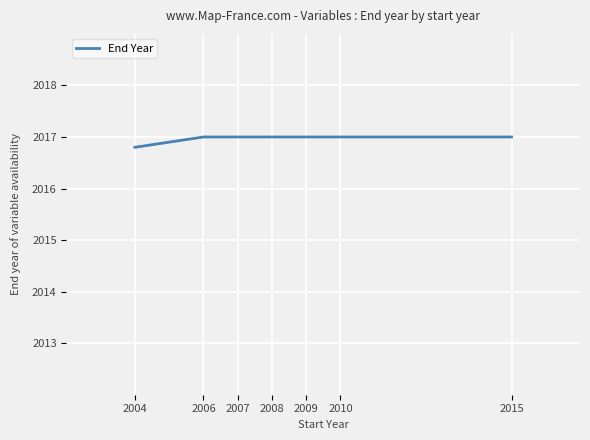

What is the sum of the values at 2007 and 2008?

4034.0